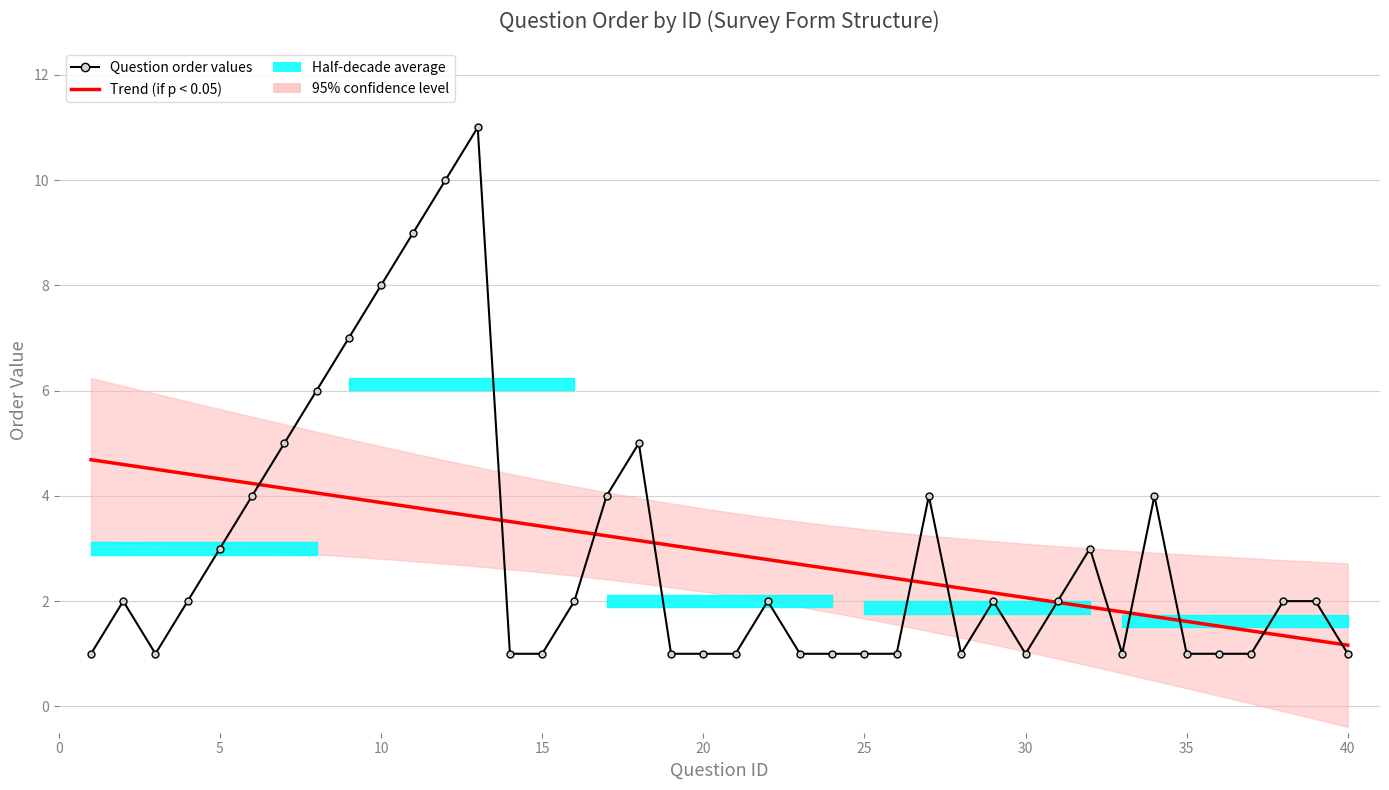

Where is the data nearest to the value 6?

8